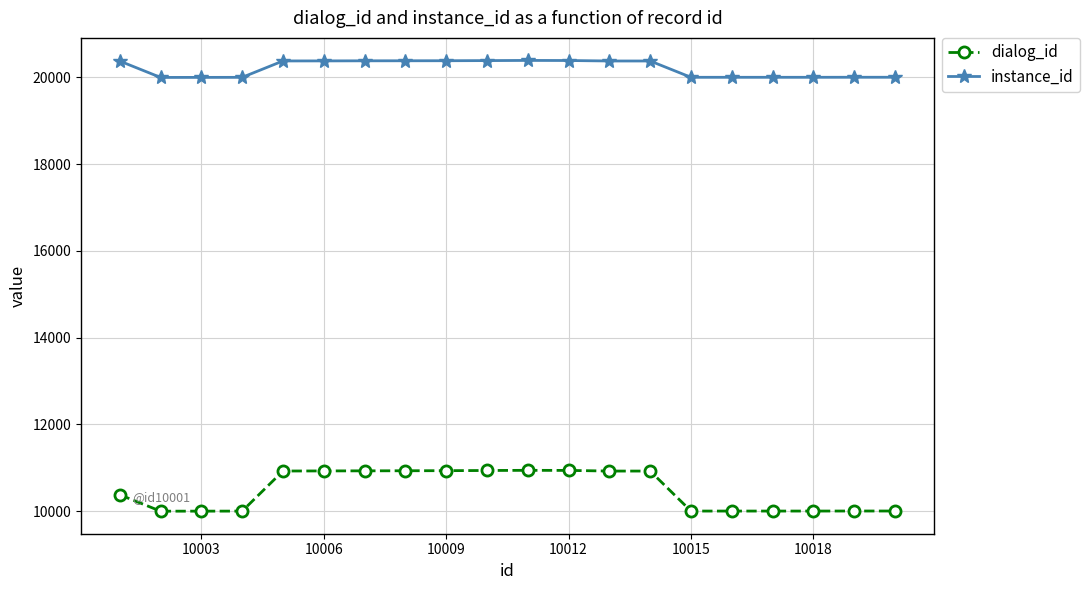

What is the minimum value for dialog_id?

10001